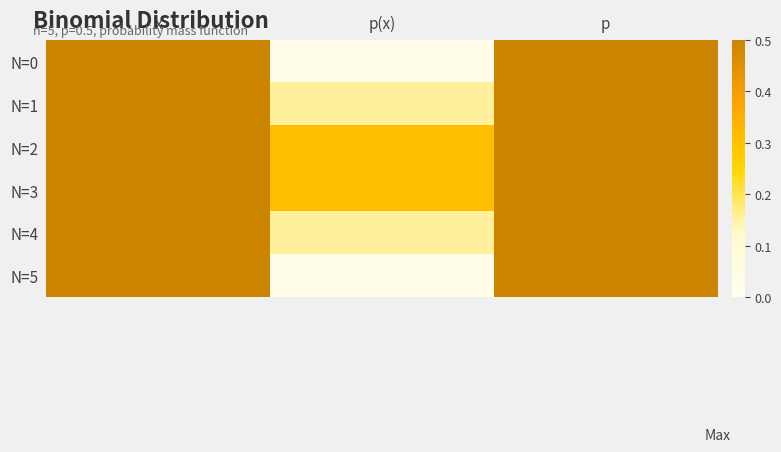

How many series are shown in this chart?

6